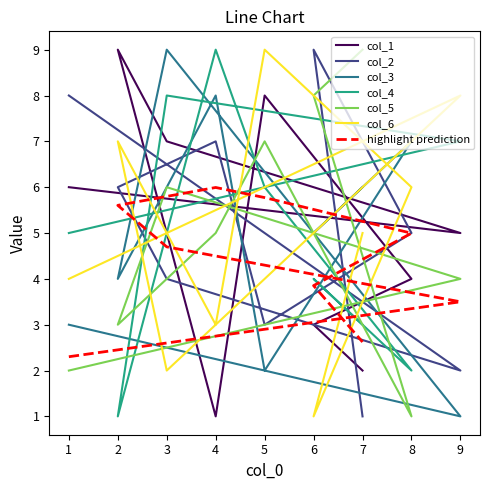

How many categories are shown in the chart?

9